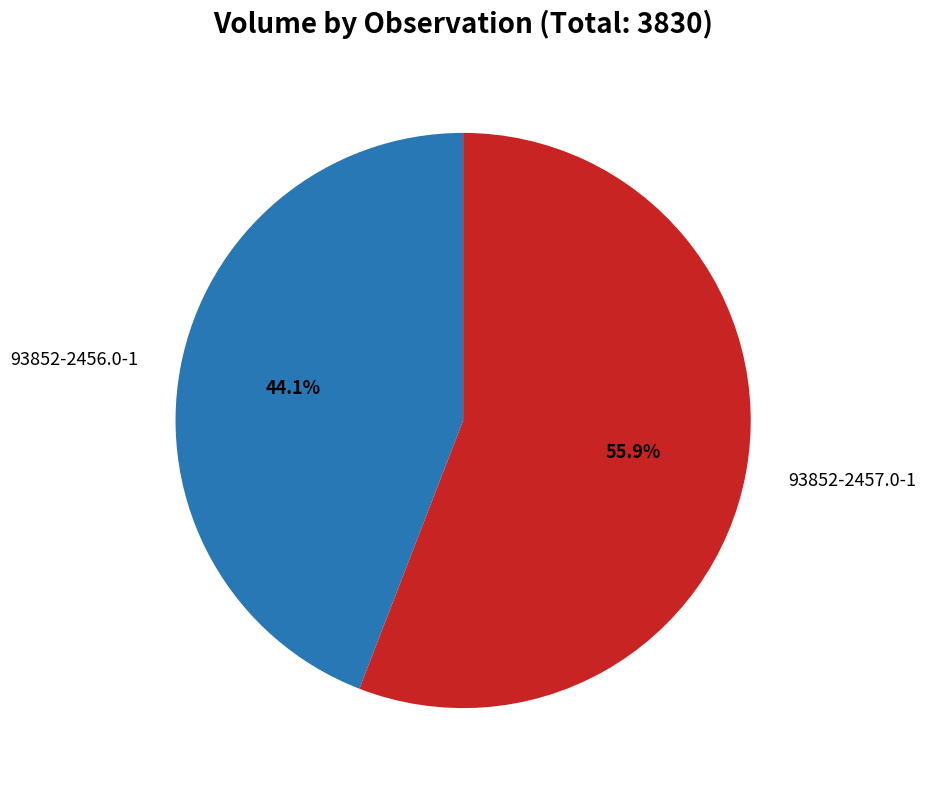

Is there a majority slice in this chart?

Yes